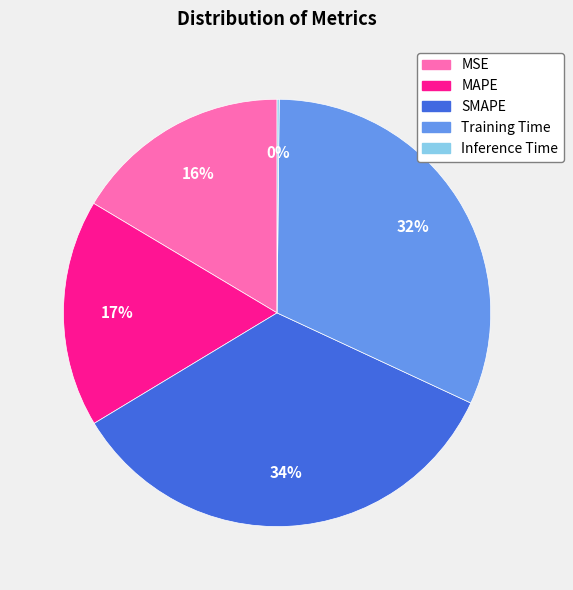

Do MSE and Training Time together represent more than half of the pie?

No